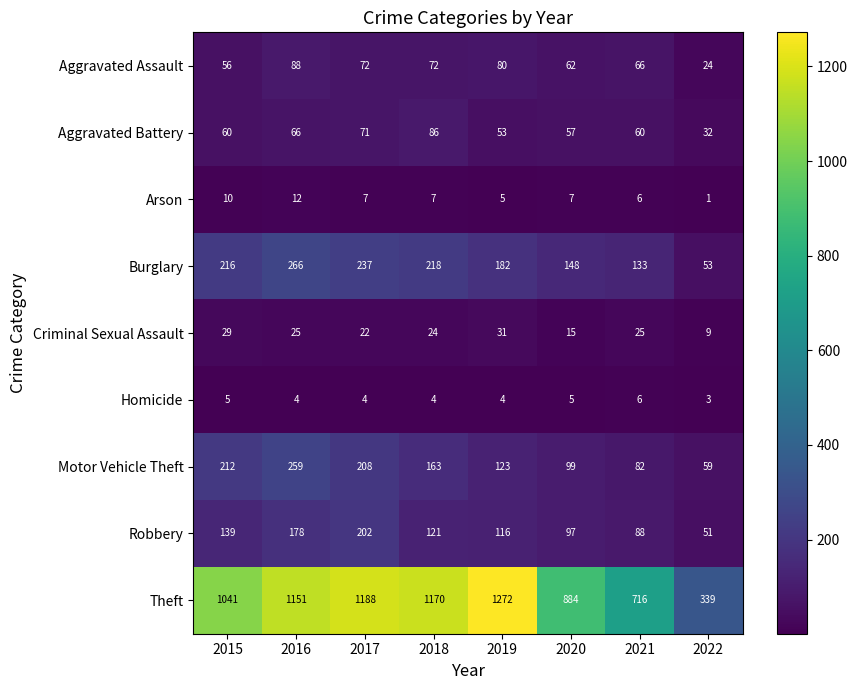

Rank the series by their maximum value, from lowest to highest.

Homicide, Arson, Criminal Sexual Assault, Aggravated Battery, Aggravated Assault, Robbery, Motor Vehicle Theft, Burglary, Theft